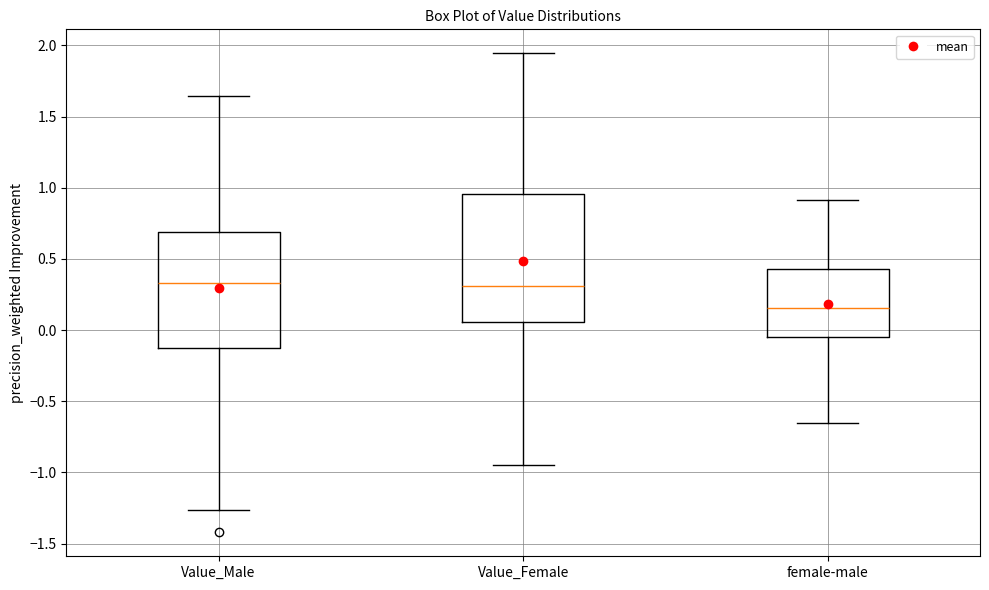

Which box has the lowest median line?

female-male